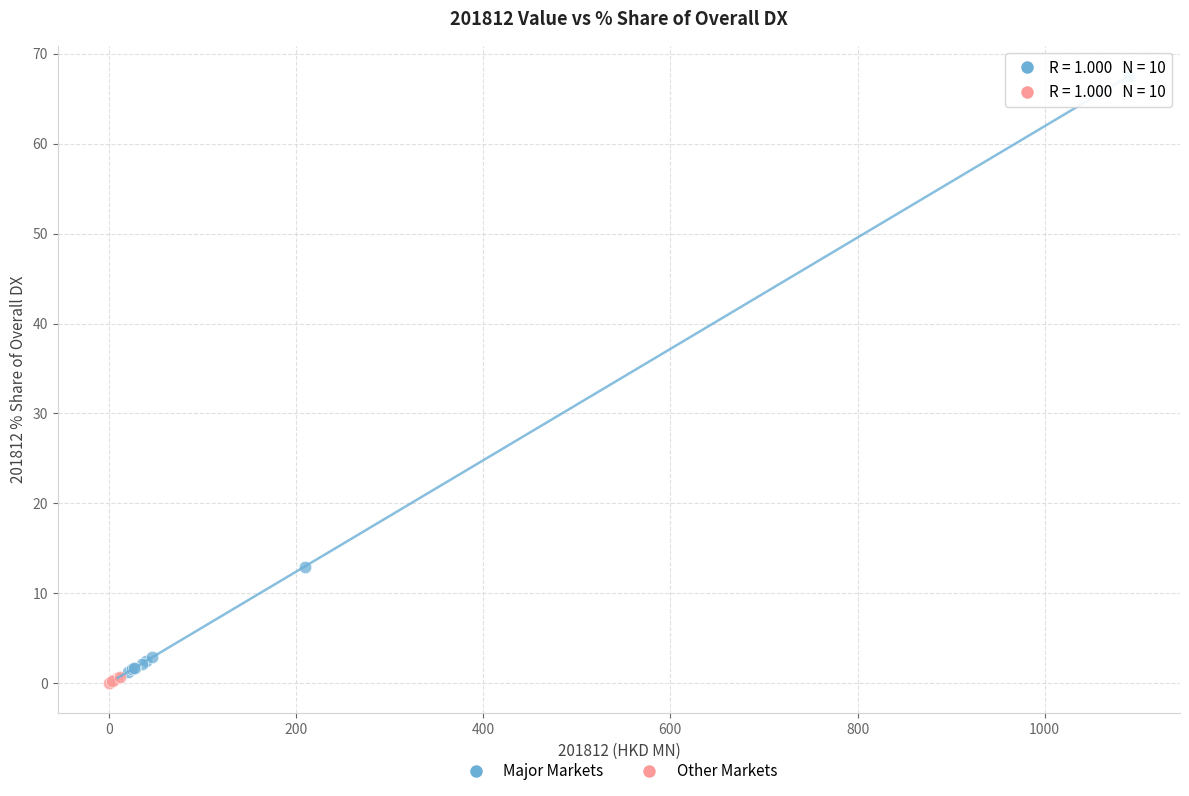

Which series contains the highest Y value?

Major Markets